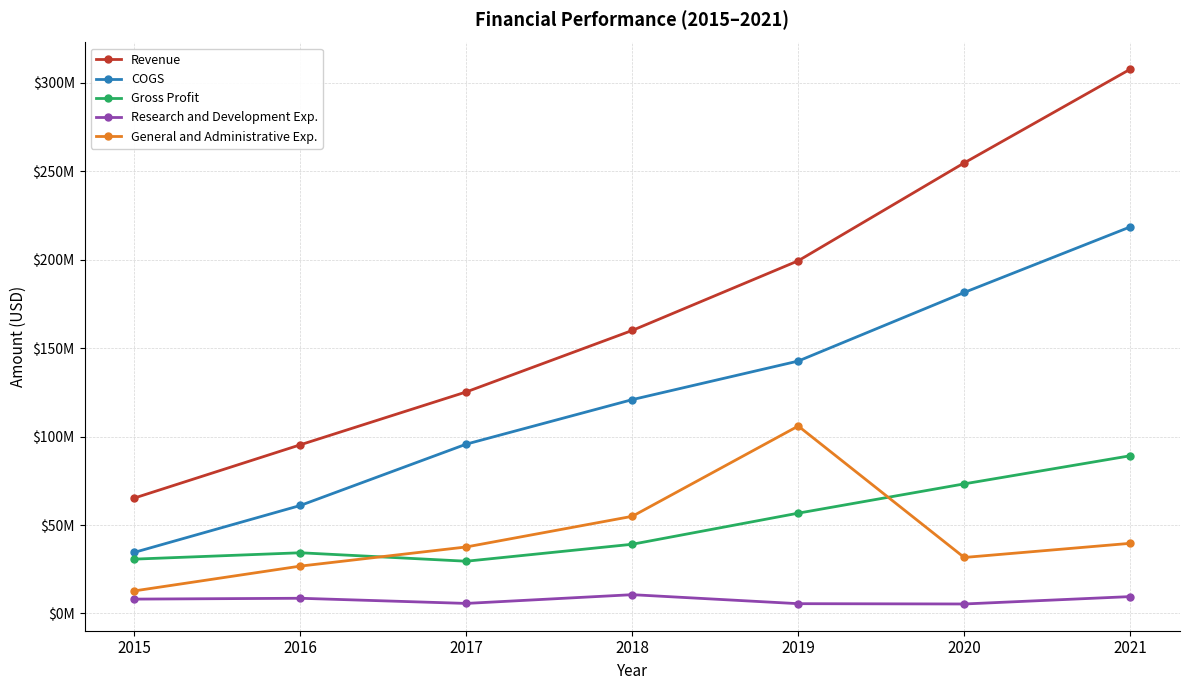

Which category has the highest value across all series?

2021